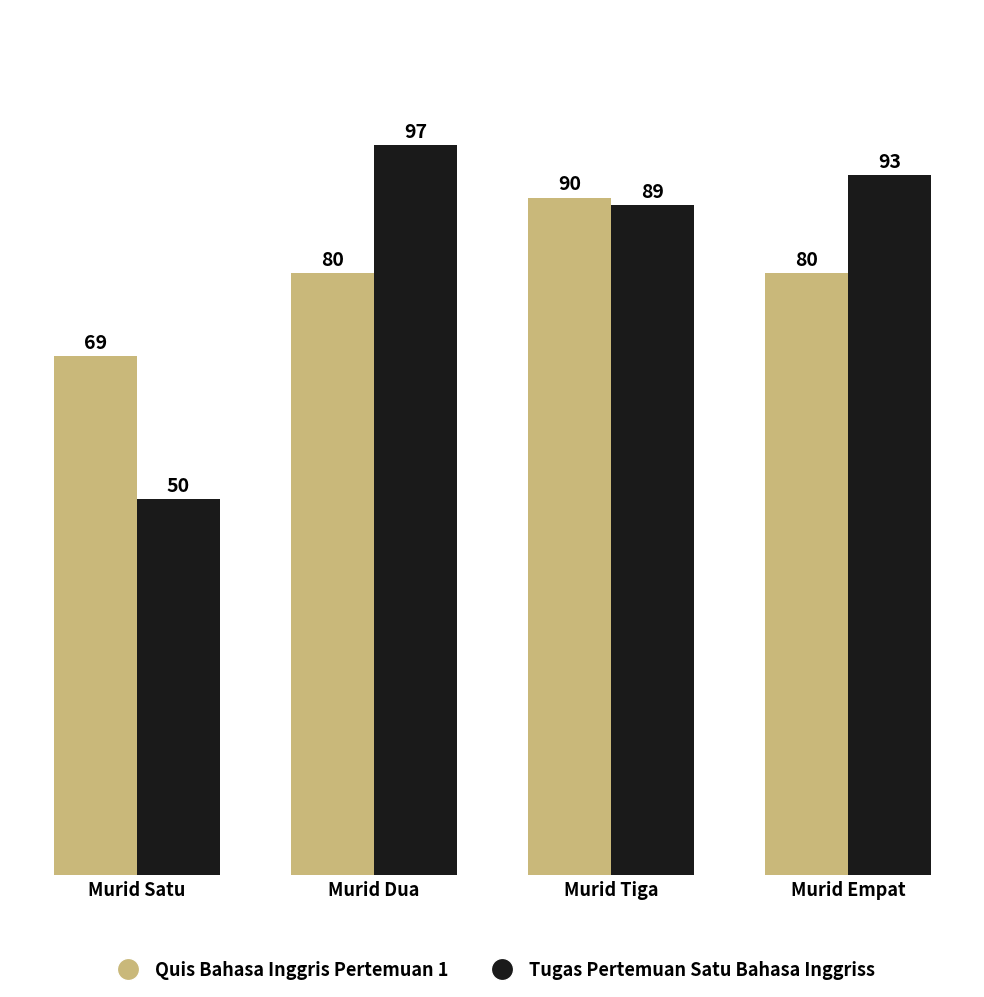

Does the chart contain any negative values?

No